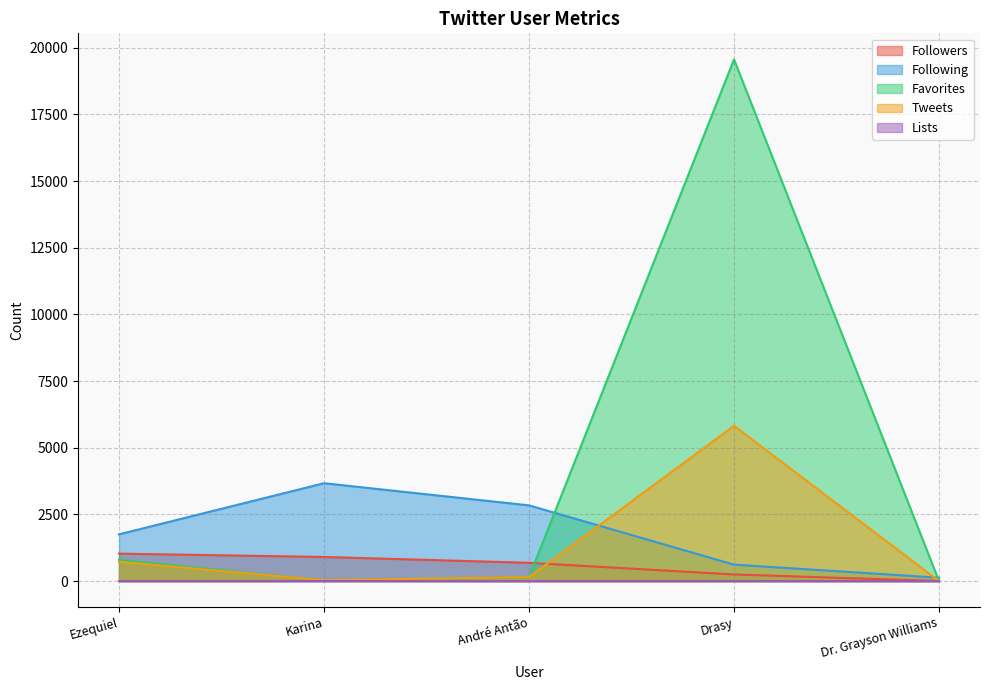

The value of Following at Karina is 3670. True or false?

True